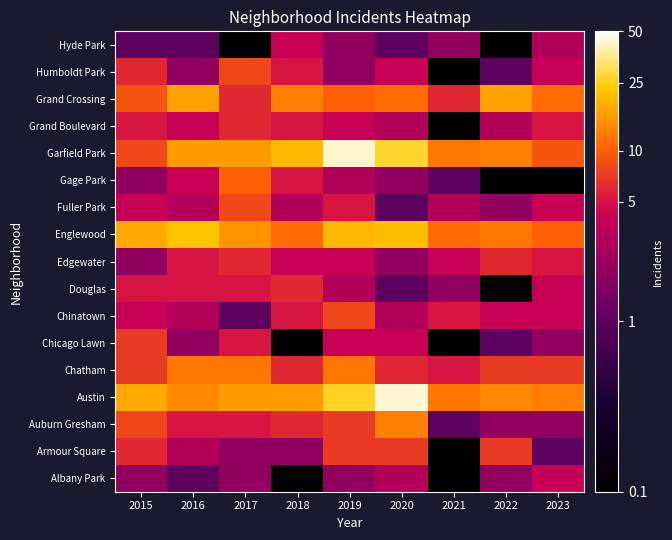

Which label corresponds to the smallest value in the chart?

2018